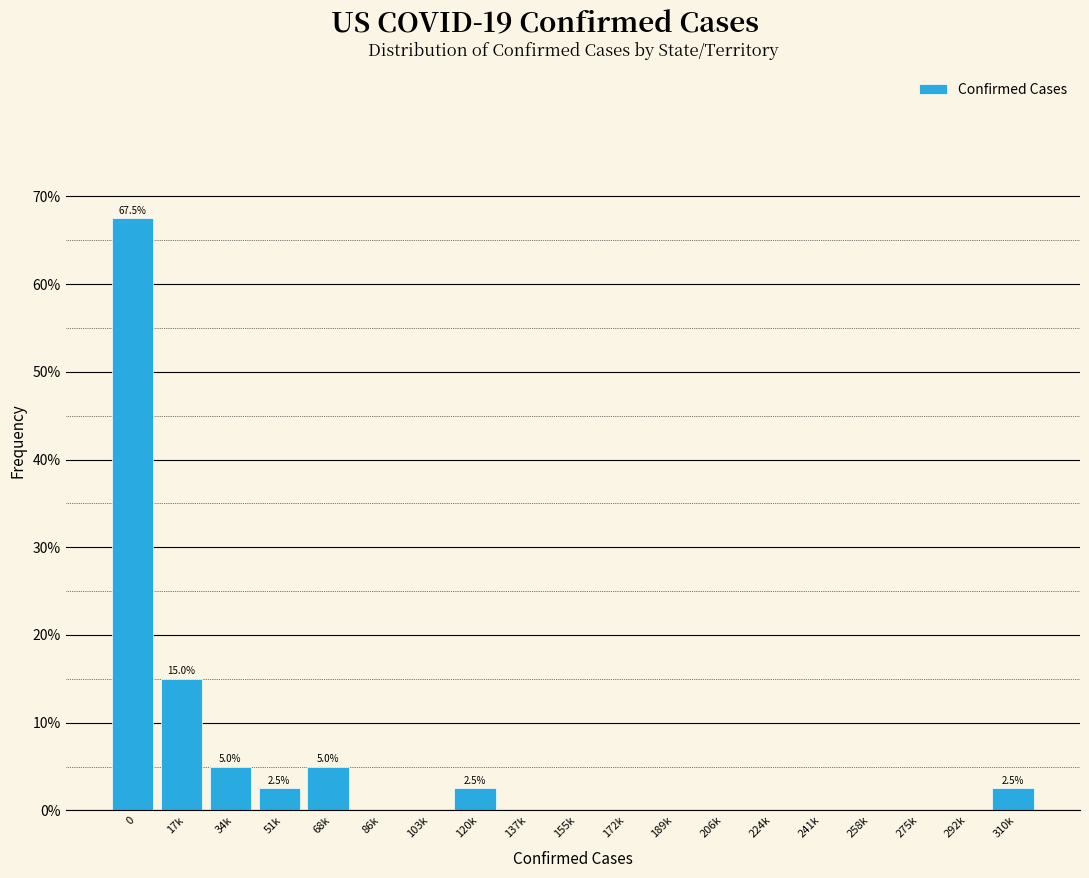

Reading left to right, list all the values displayed in this chart.

0=67.5	17k=15.0	34k=5.0	51k=2.5	68k=5.0	86k=0.0	103k=0.0	120k=2.5	137k=0.0	155k=0.0	172k=0.0	189k=0.0	206k=0.0	224k=0.0	241k=0.0	258k=0.0	275k=0.0	292k=0.0	310k=2.5